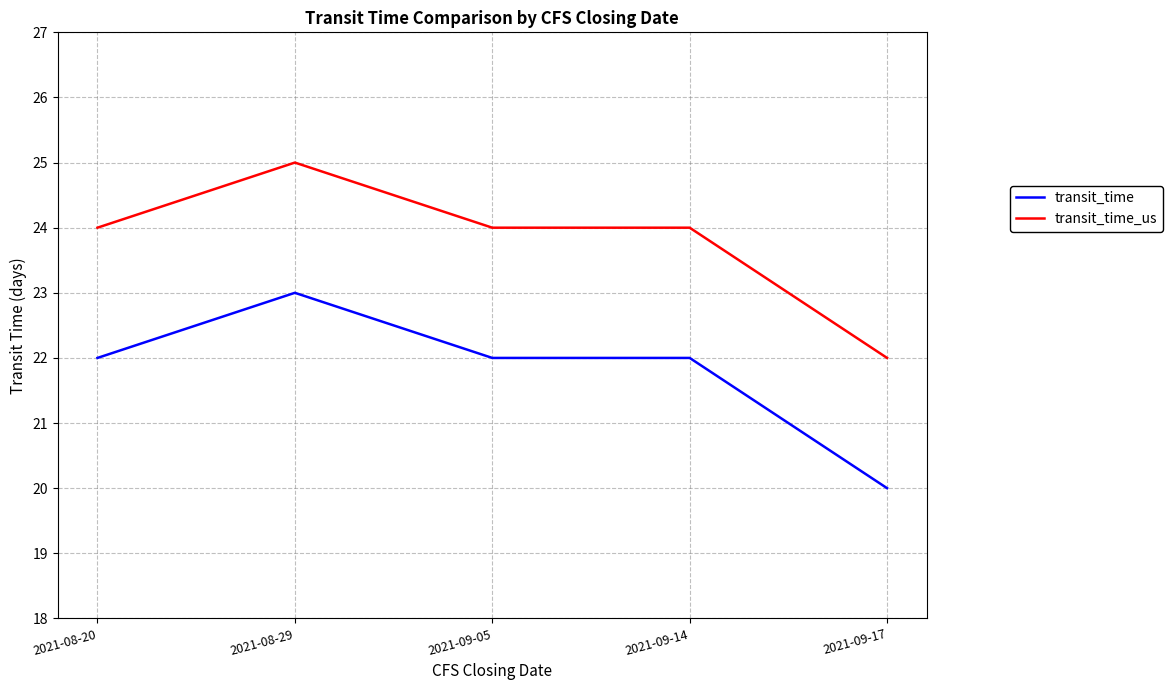

True or false: transit_time_us and transit_time intersect in this chart.

False